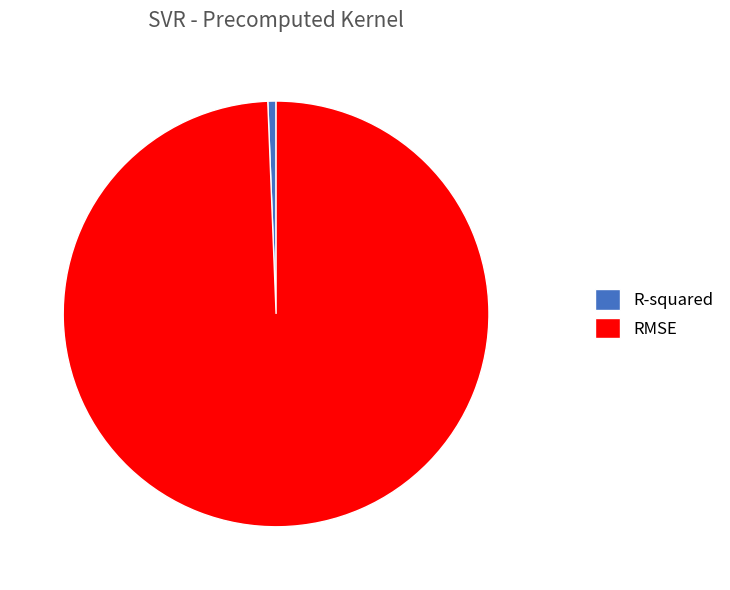

True or false: R-squared accounts for 1% of the total.

True